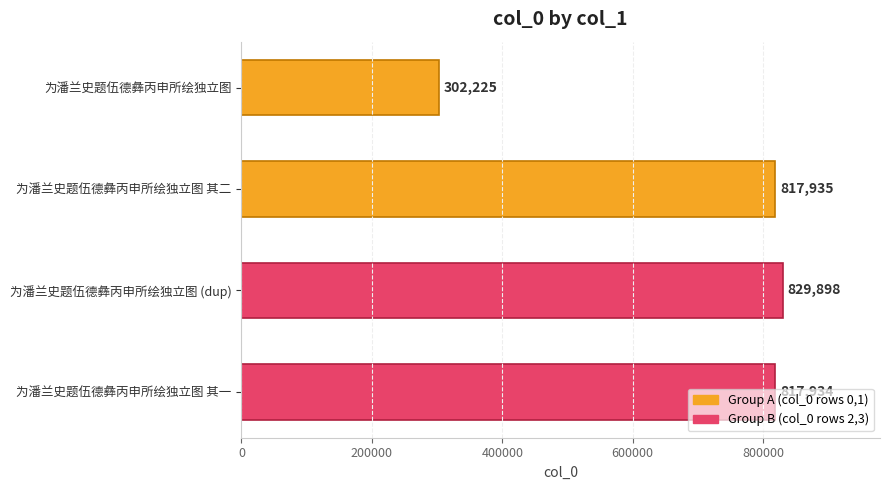

Count the number of categories in the chart.

4